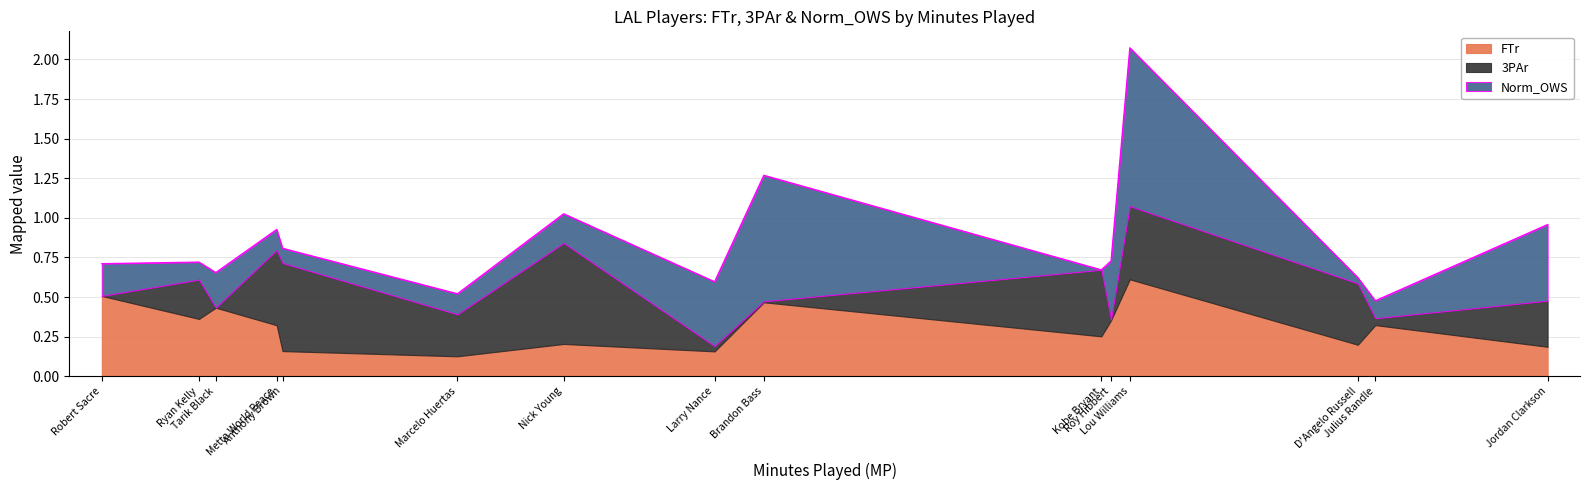

What is the label of the 8th point from the right?

Larry Nance